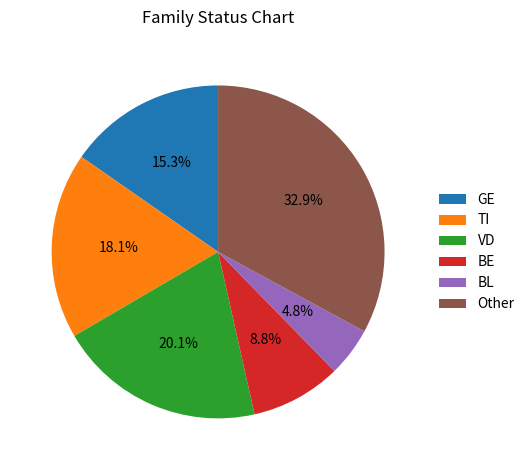

Which category has the smallest portion of the pie?

BL